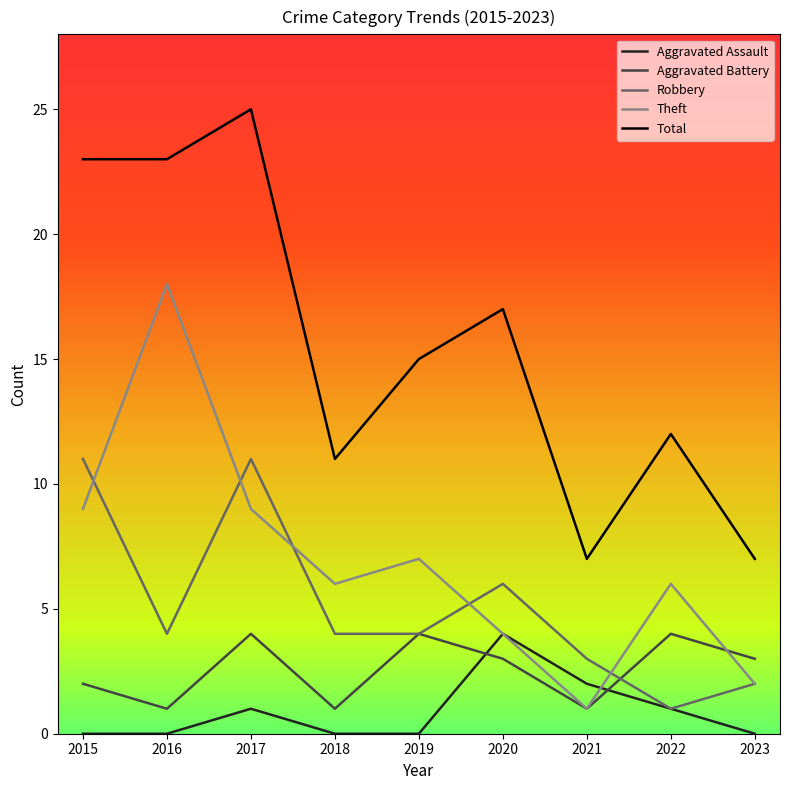

Is the value of Robbery at 2017 greater than the value of Aggravated Assault at 2015?

Yes